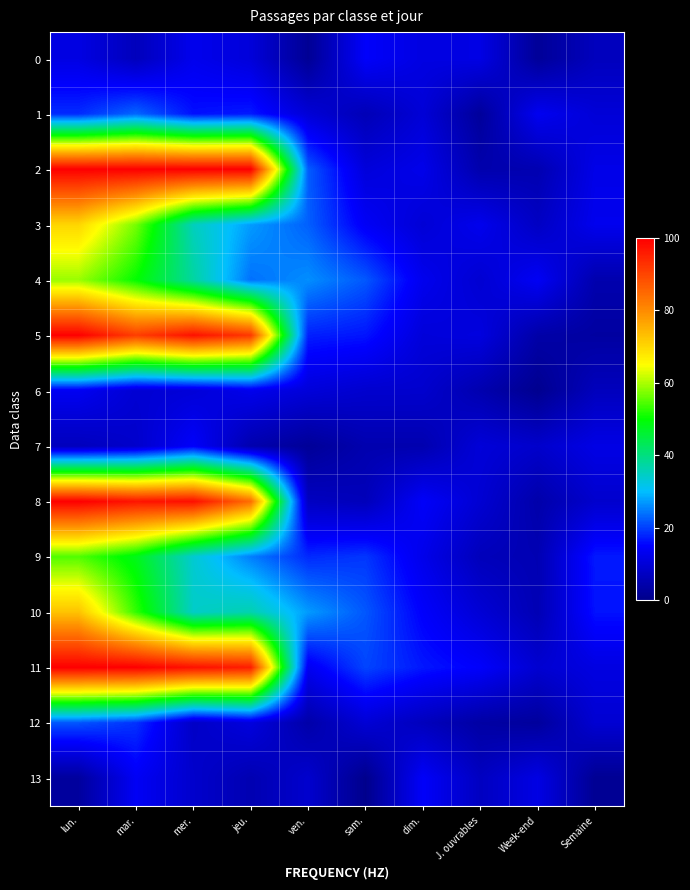

Which series has the largest total across all categories?

11